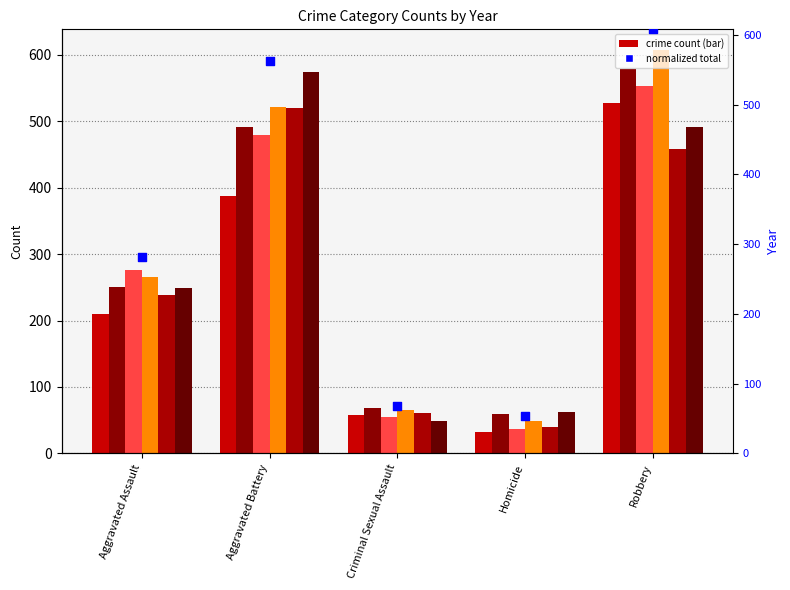

What is the change in value from Aggravated Assault to Criminal Sexual Assault?

-213.8